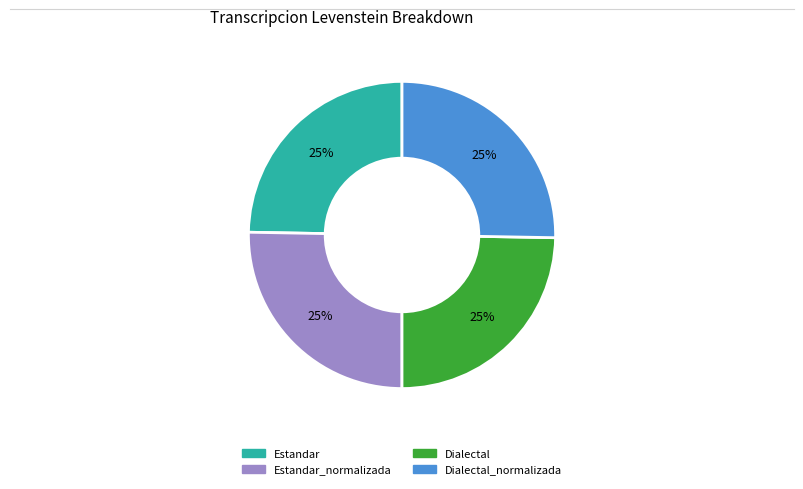

Is there any slice that represents more than half of the pie?

No